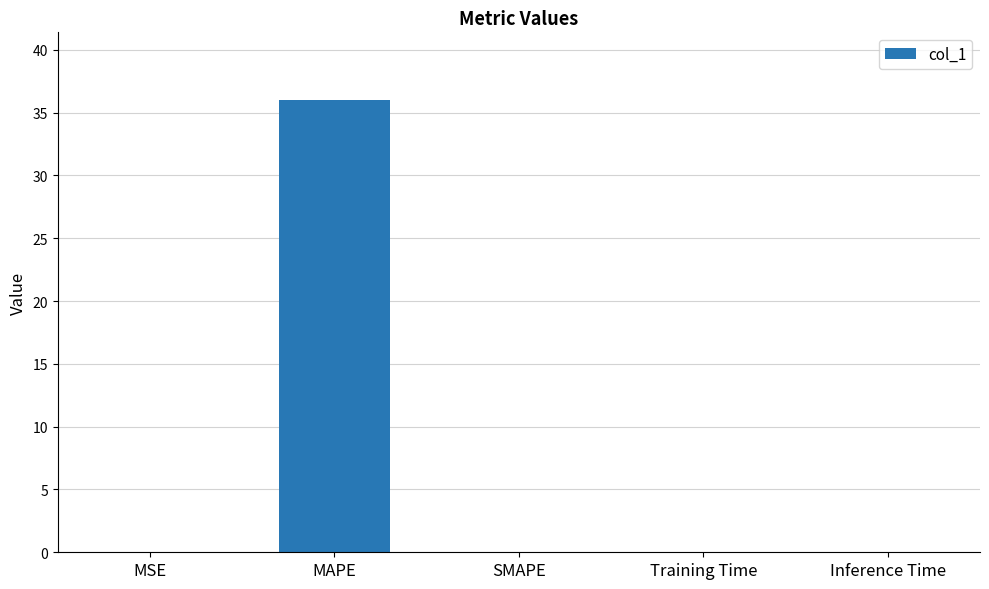

Is it true that the value at SMAPE is 0.0?

True